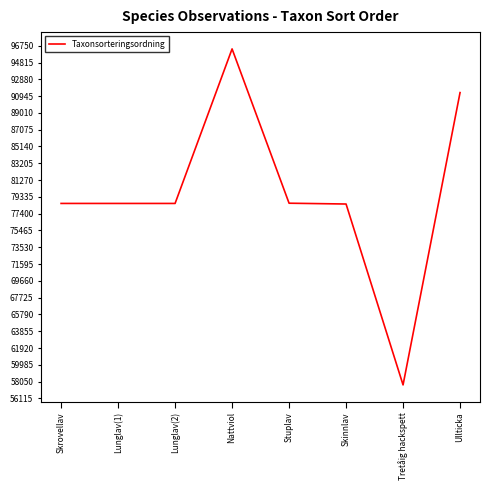

What is the sum of the values at Tretåig hackspett and Lunglav(2)?

136250